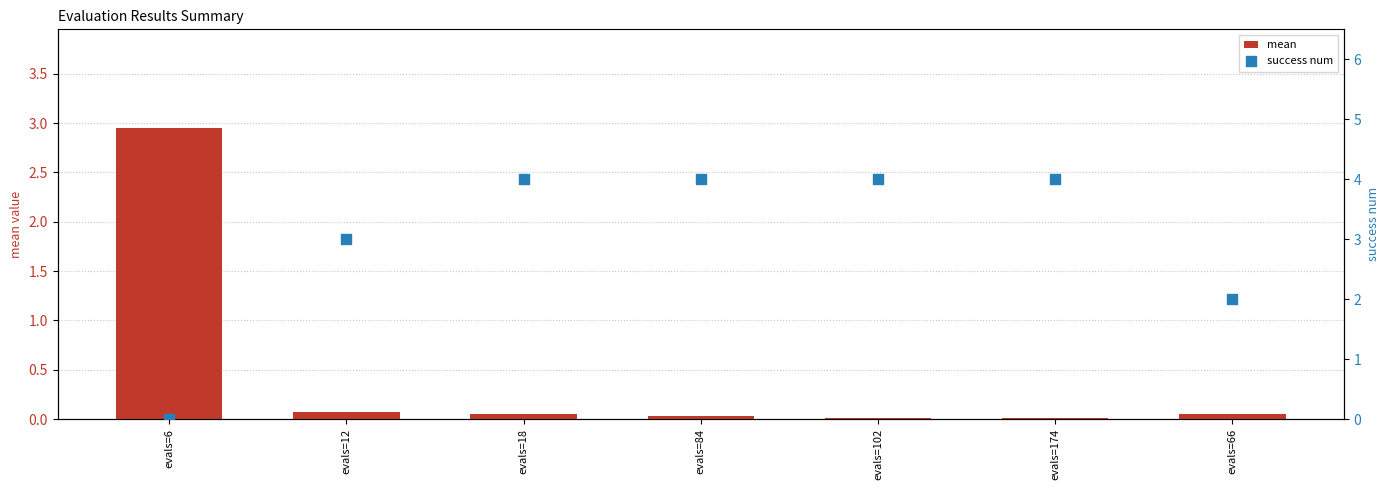

What is the total value across all series at evals=12?

3.1